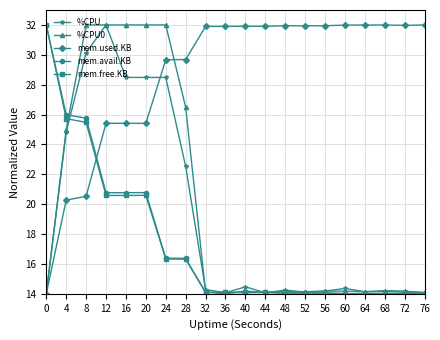

What is the value of the mem.avail.KB point at the 20th from the left?

14.0